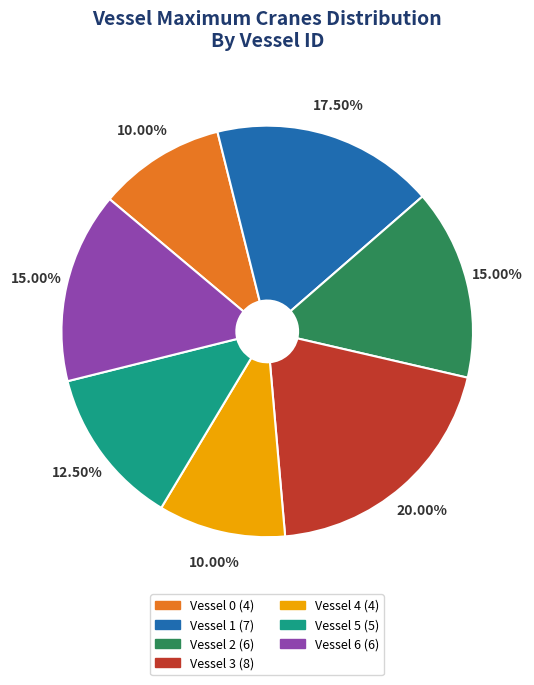

To the nearest percent, what is the difference between the largest and smallest slice percentages?

10%